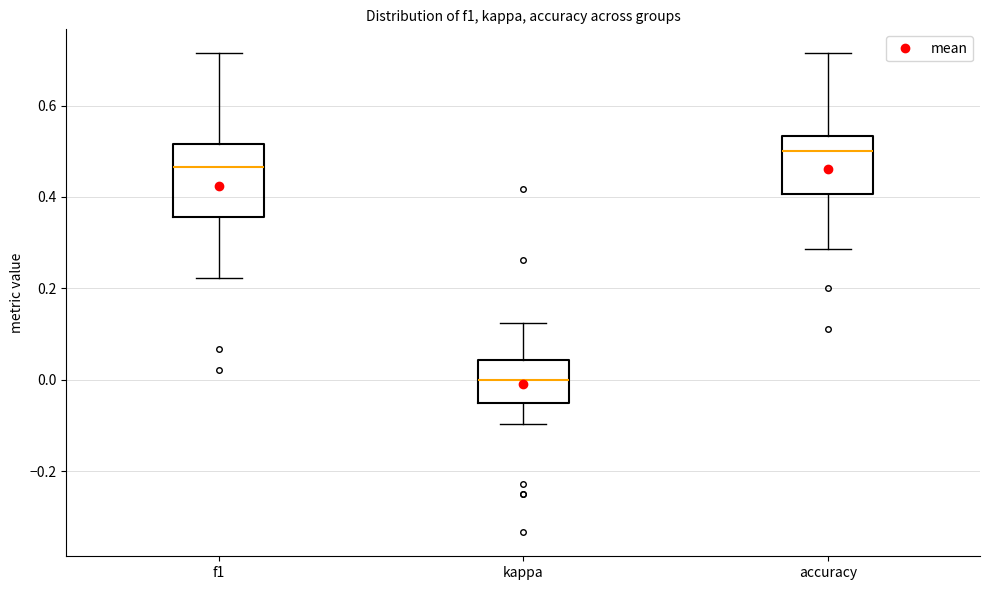

Comparing the boxes themselves (not the whiskers), which one is the tallest?

f1